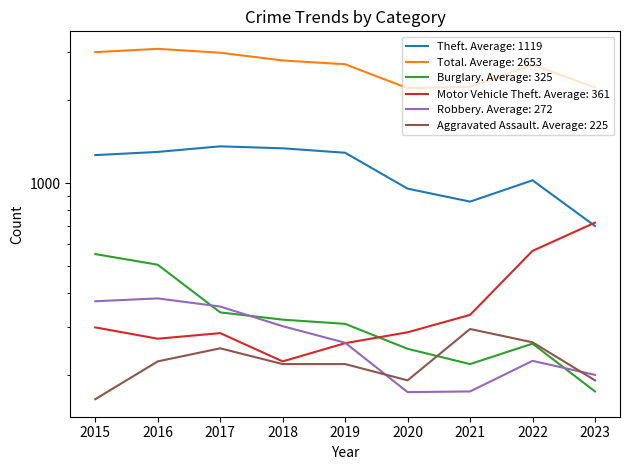

Reading right to left, what are all the values shown in this chart?

Theft: 2023=698	2022=1023	2021=856	2020=954	2019=1288	2018=1337	2017=1359	2016=1297	2015=1263
Total: 2023=2226	2022=2685	2021=2237	2020=2211	2019=2700	2018=2787	2017=2973	2016=3071	2015=2987
Burglary: 2023=175	2022=261	2021=220	2020=250	2019=308	2018=319	2017=339	2016=505	2015=552
Motor Vehicle Theft: 2023=718	2022=567	2021=332	2020=287	2019=262	2018=225	2017=285	2016=272	2015=299
Robbery: 2023=201	2022=226	2021=175	2020=174	2019=263	2018=302	2017=356	2016=381	2015=372
Aggravated Assault: 2023=192	2022=264	2021=295	2020=192	2019=220	2018=220	2017=251	2016=225	2015=164